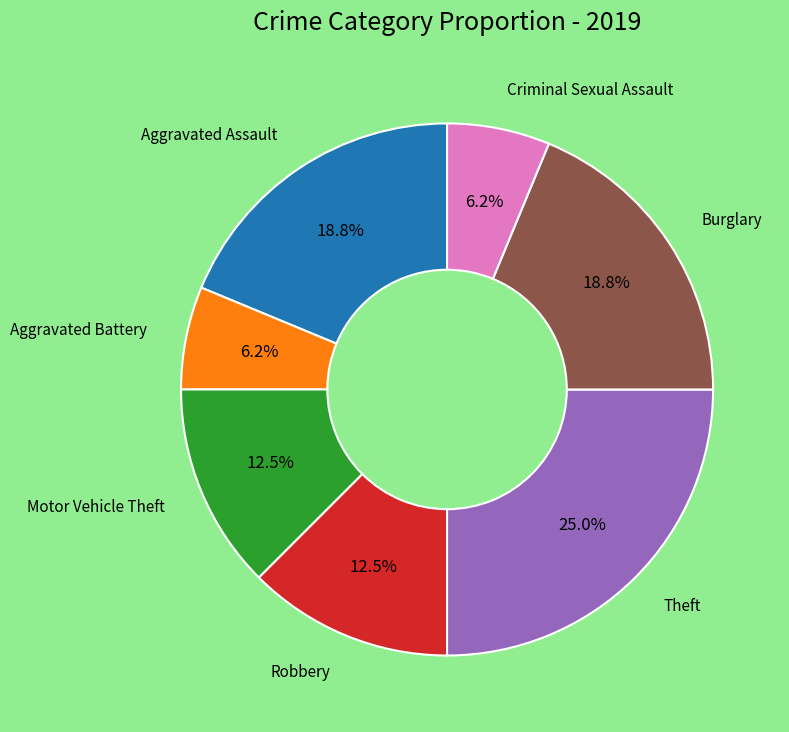

Is there any slice that represents more than half of the pie?

No